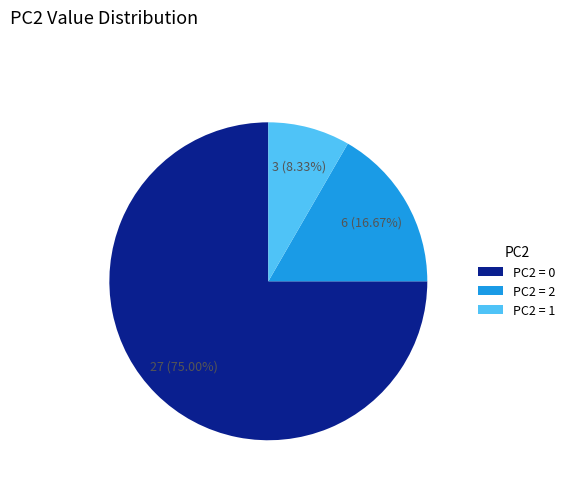

Rank the categories by value from highest to lowest.

PC2 = 0, PC2 = 2, PC2 = 1